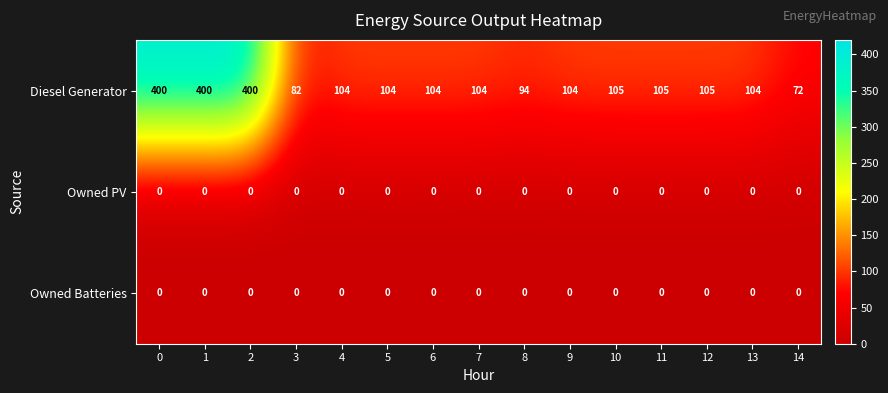

At how many categories does at least one series exceed 271?

3